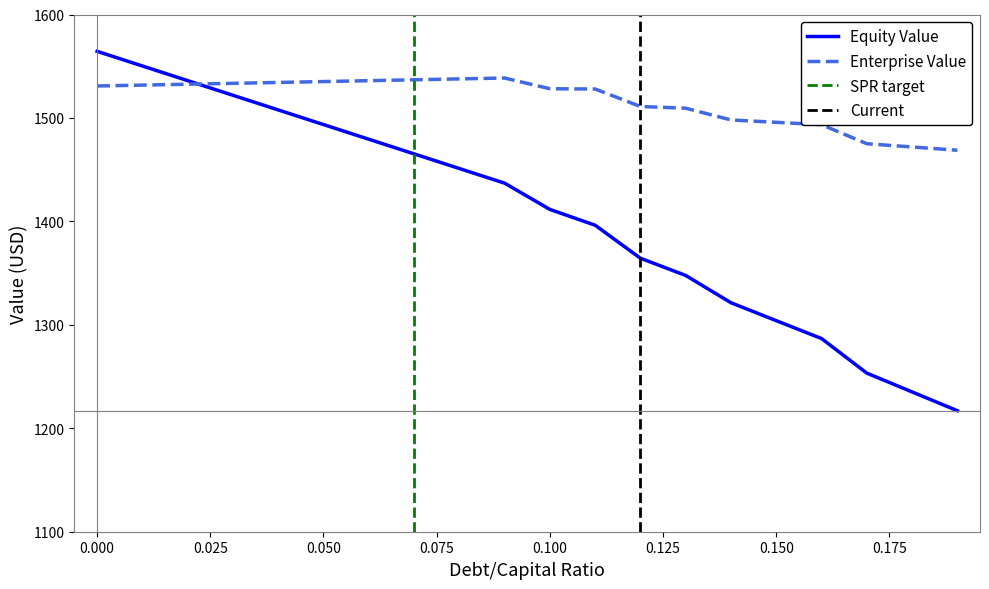

What is the minimum value for Enterprise Value?

1468.8